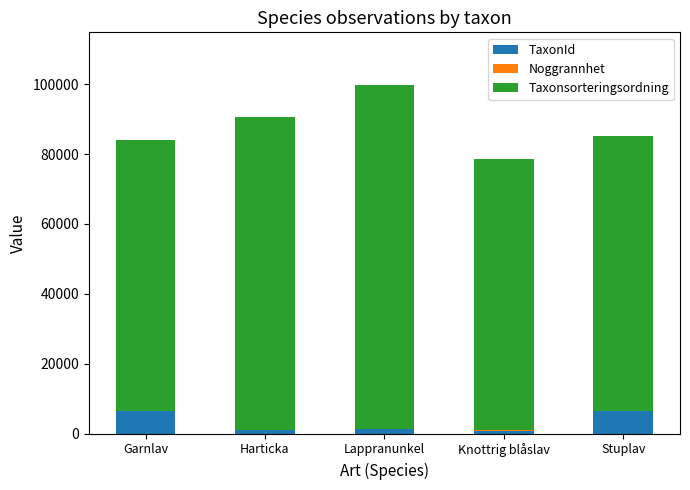

Read the TaxonId value at Knottrig blåslav, to the nearest 100.

900